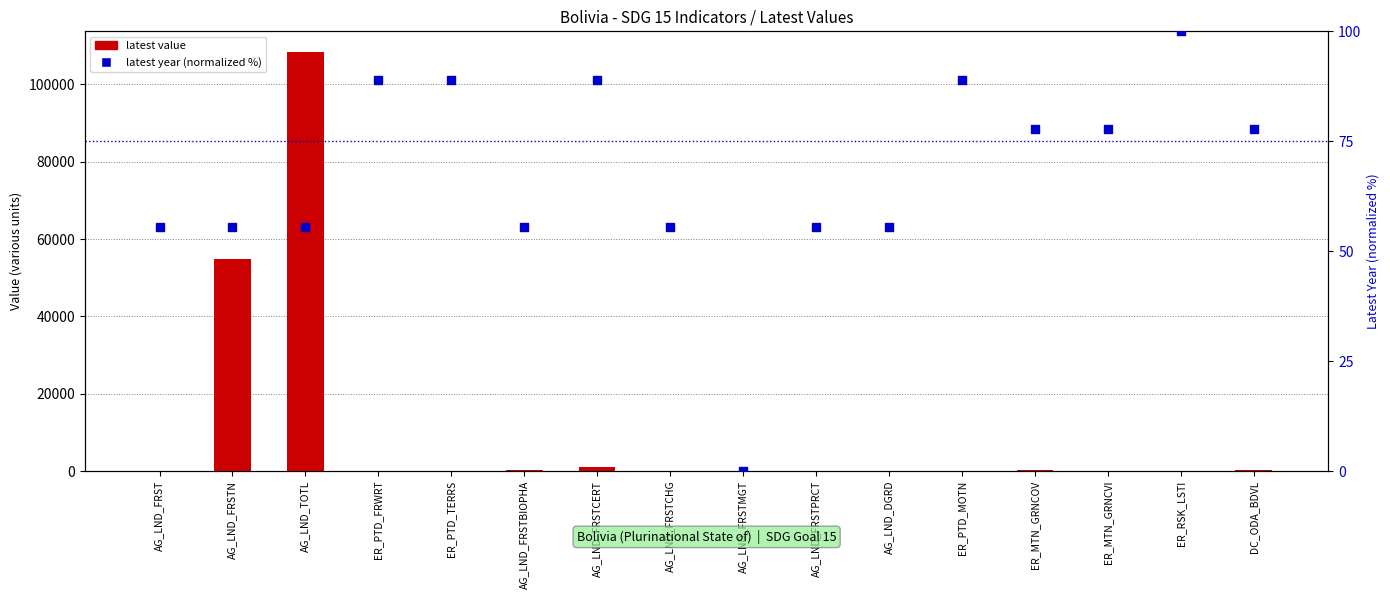

What are all the series names shown in the legend?

latest value, latest year (normalized)